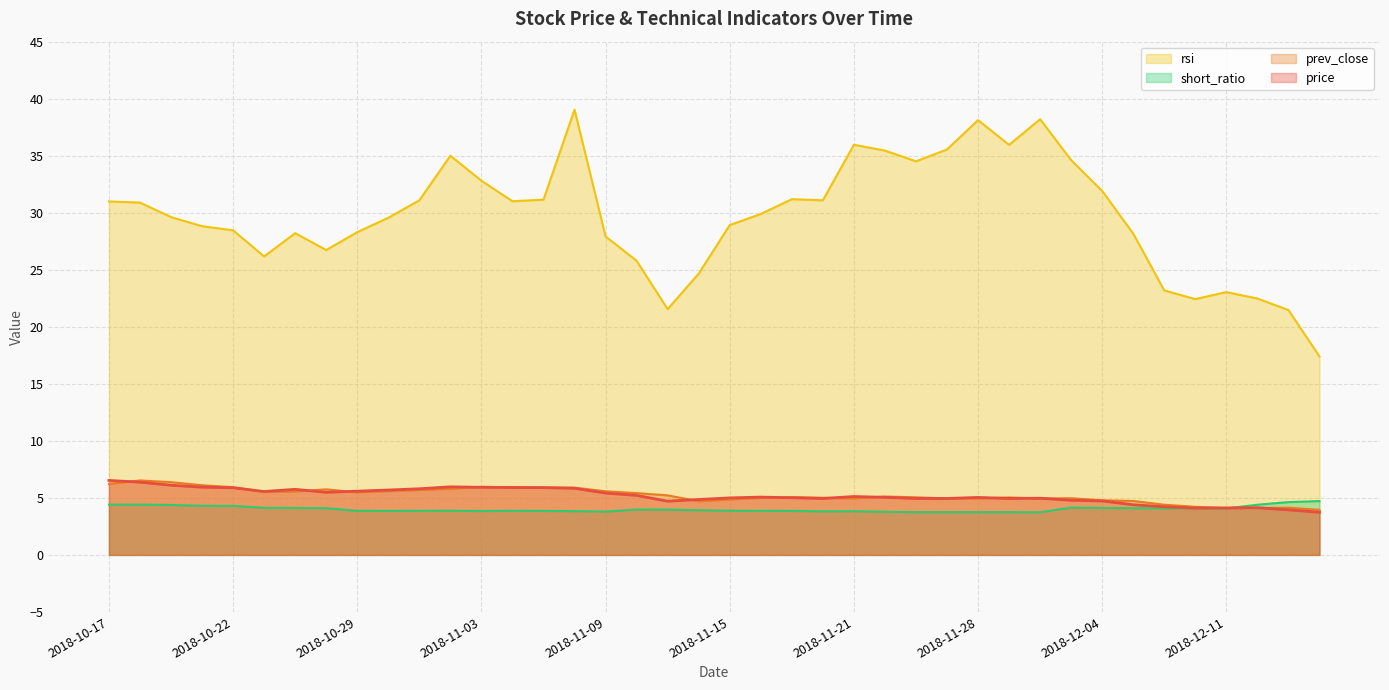

Is it true that prev_close equals 9.0 at 2018-10-29?

False